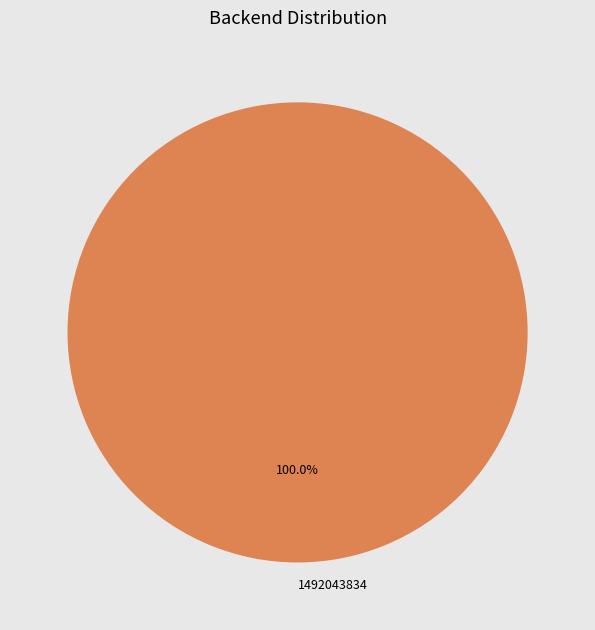

Which slice represents more than half of the pie?

1492043834